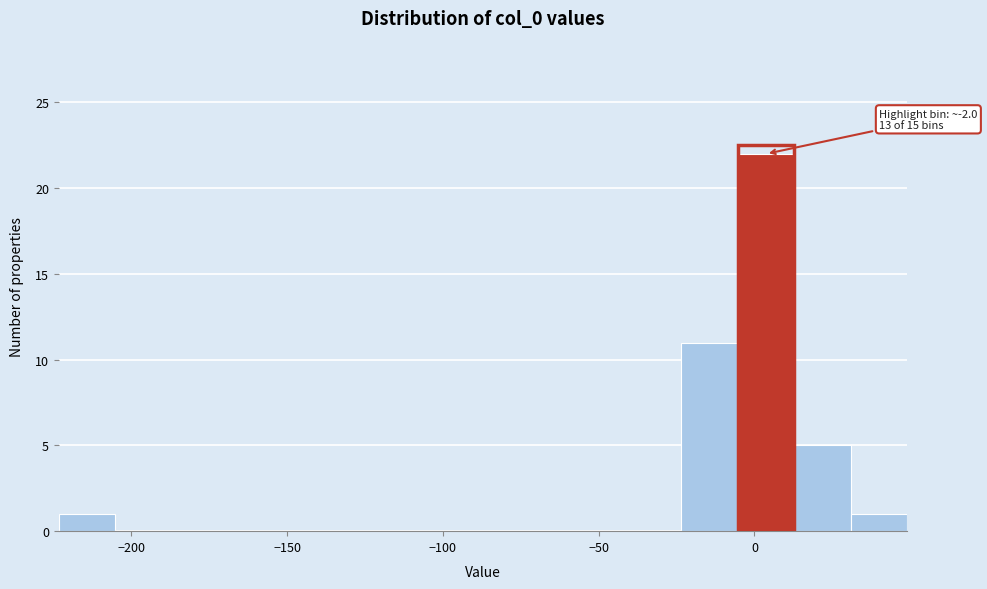

Read against the x-axis, roughly where is the centre of the tallest bar?

5